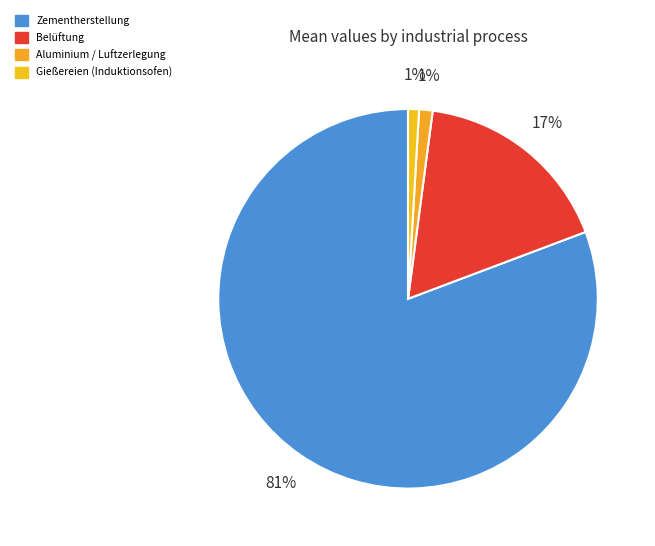

Count the number of slices in the pie.

4